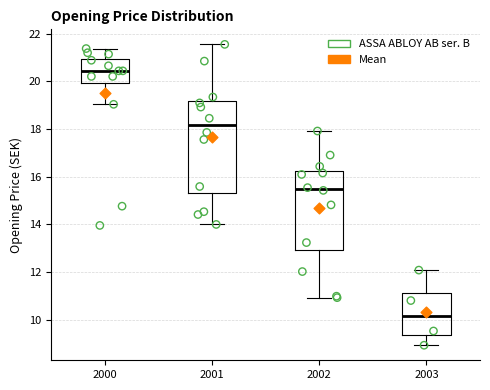

Which box's median line is the highest?

2000